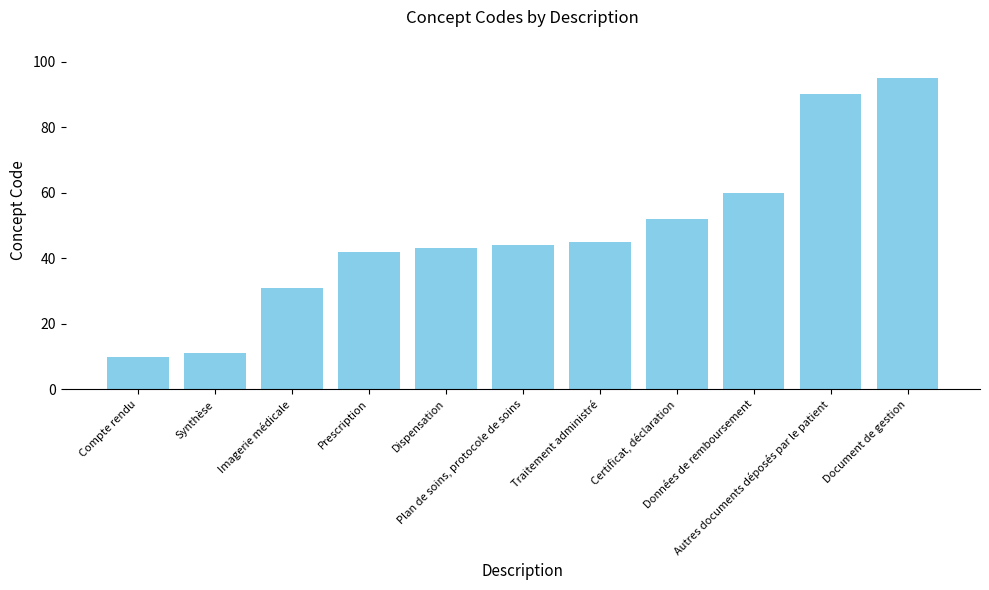

What value does the data have at Dispensation, to the nearest 10?

40